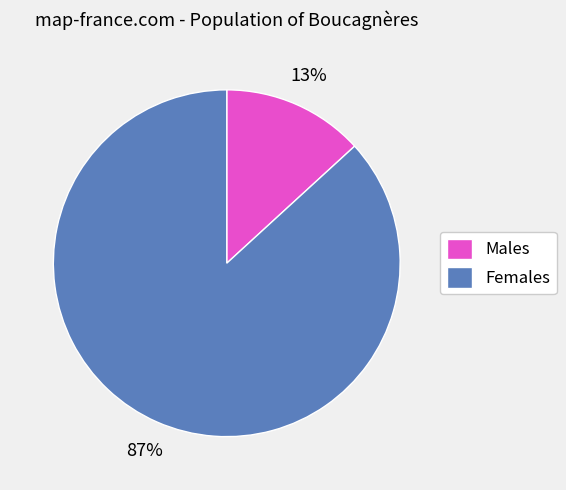

How many segments does this pie chart have?

2